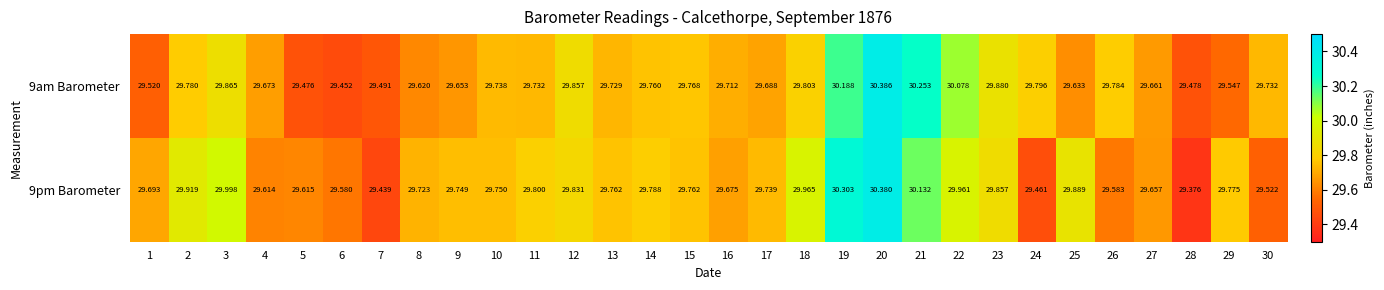

Is the value of 9pm Barometer at 10 greater than the value of 9am Barometer at 5?

Yes